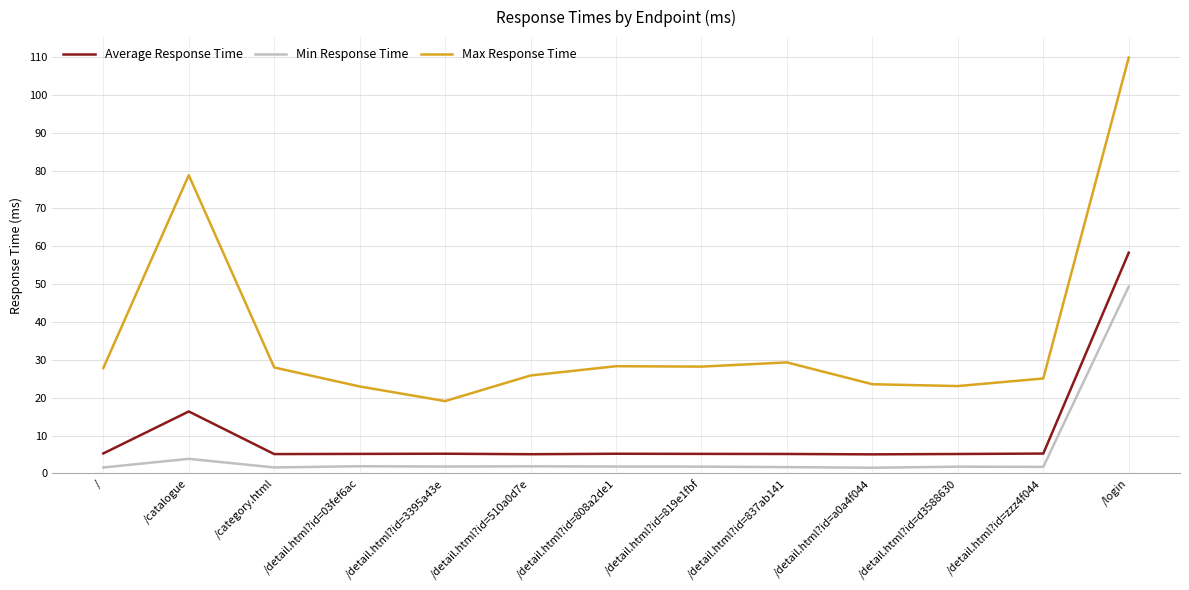

Rank the series by their maximum value, from highest to lowest.

Max Response Time, Average Response Time, Min Response Time